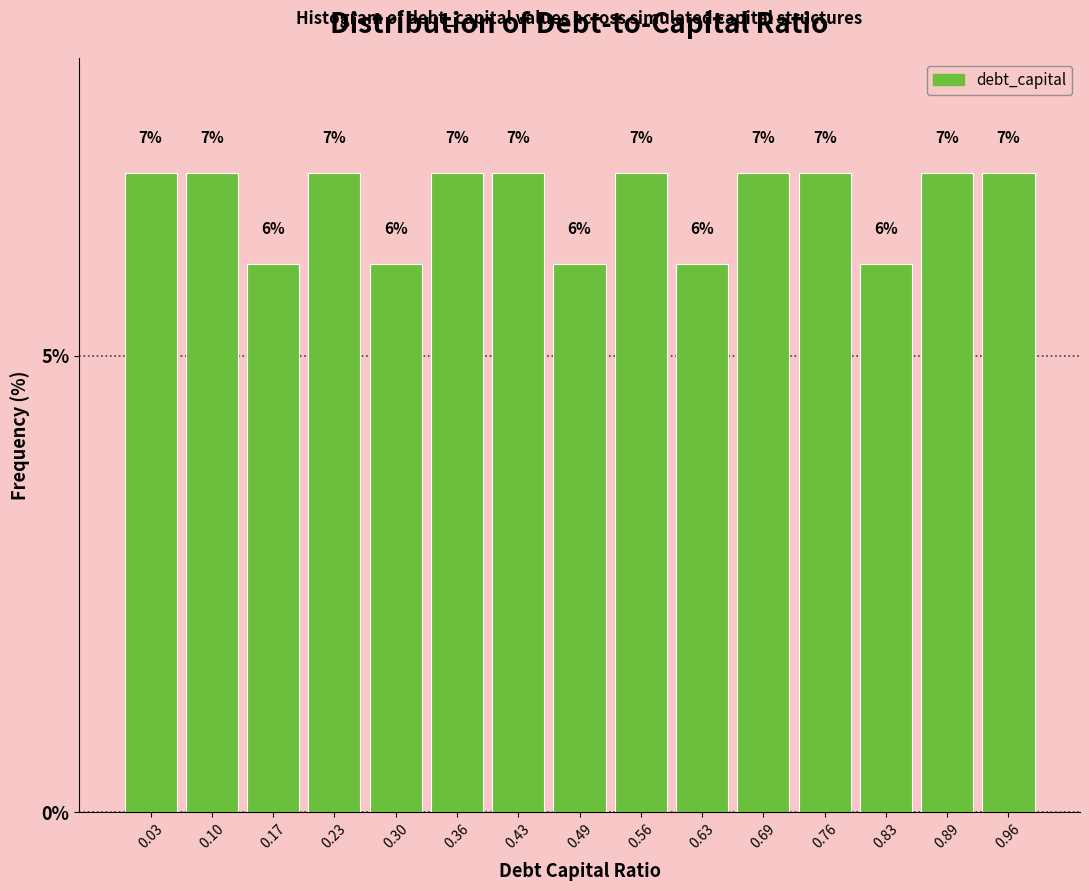

What is the height of the bar covering 0.264 to 0.330 on the x-axis? The bar edges are not printed on the chart, so give them approximately, as read against the axis.

6